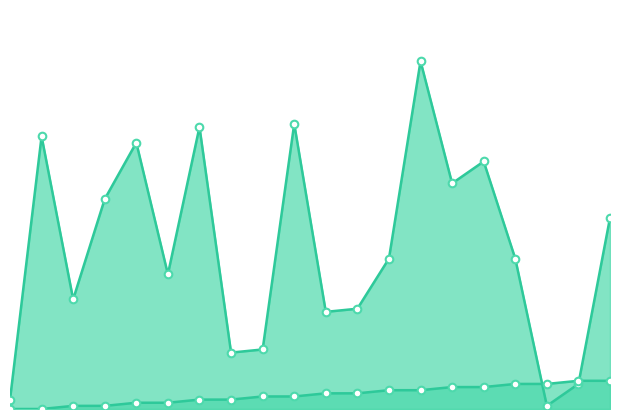

At how many categories does at least one series exceed 32?

13